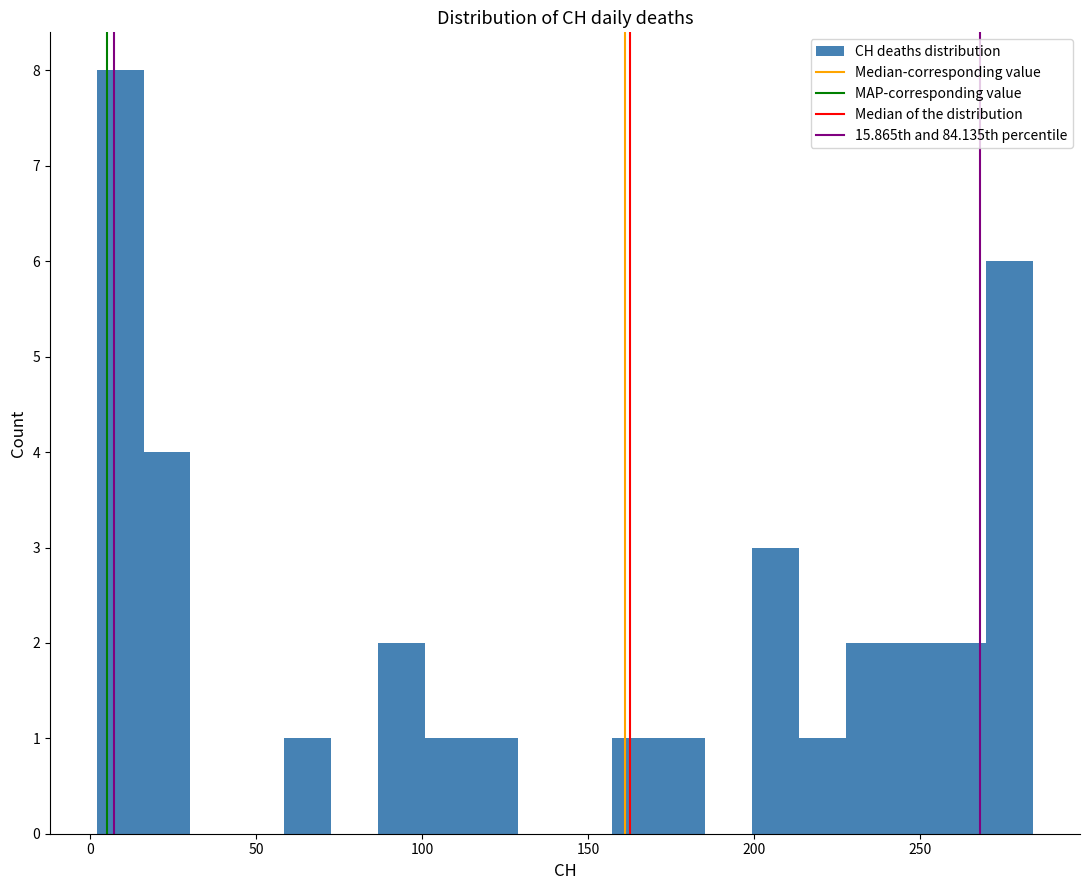

Around what value on the x-axis is the tallest bar? Give the approximate position of its centre, as read against the axis.

10